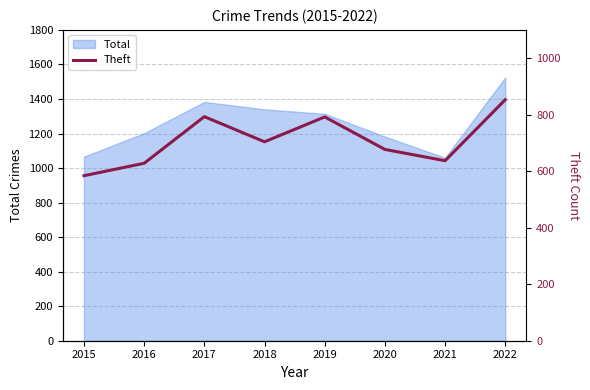

What is the minimum value for Total?

1060